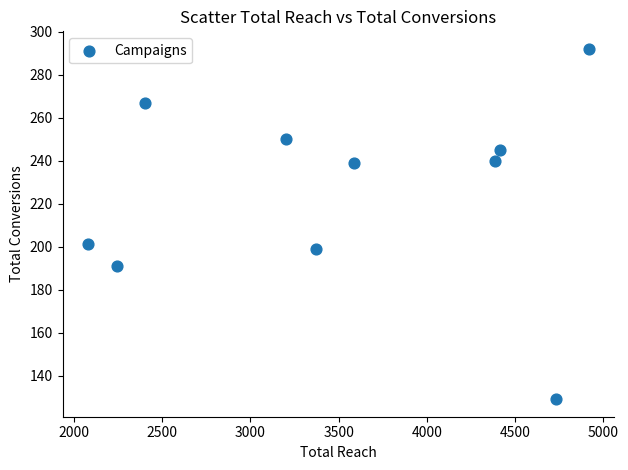

What is the range of X values (max minus min)?

2840